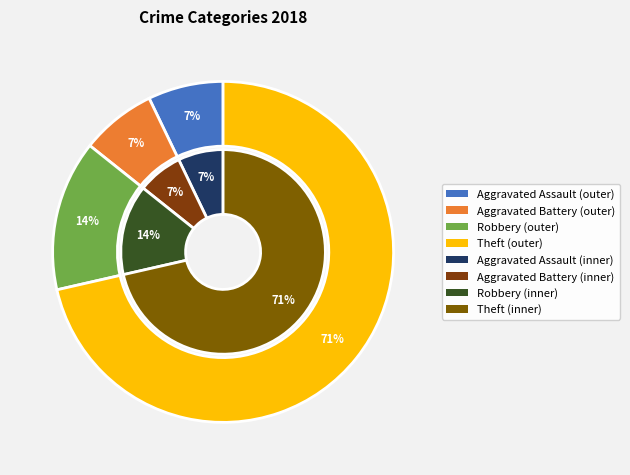

To the nearest percent, what is the difference between the Robbery and Aggravated Assault slice percentages?

7%